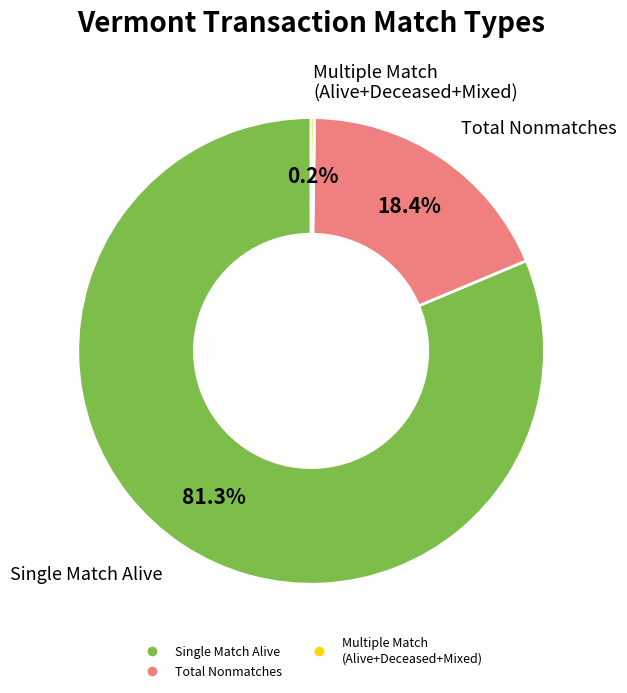

Does any single category account for the majority?

Yes